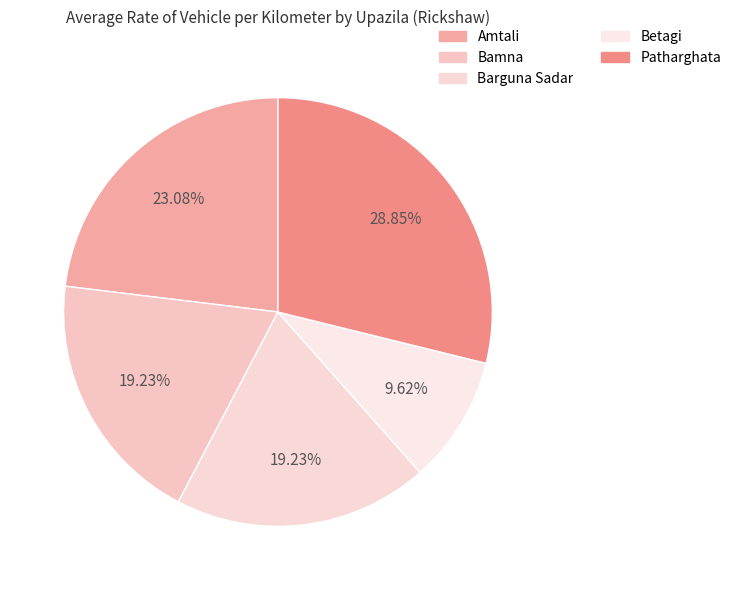

How many slices are in this pie chart?

5